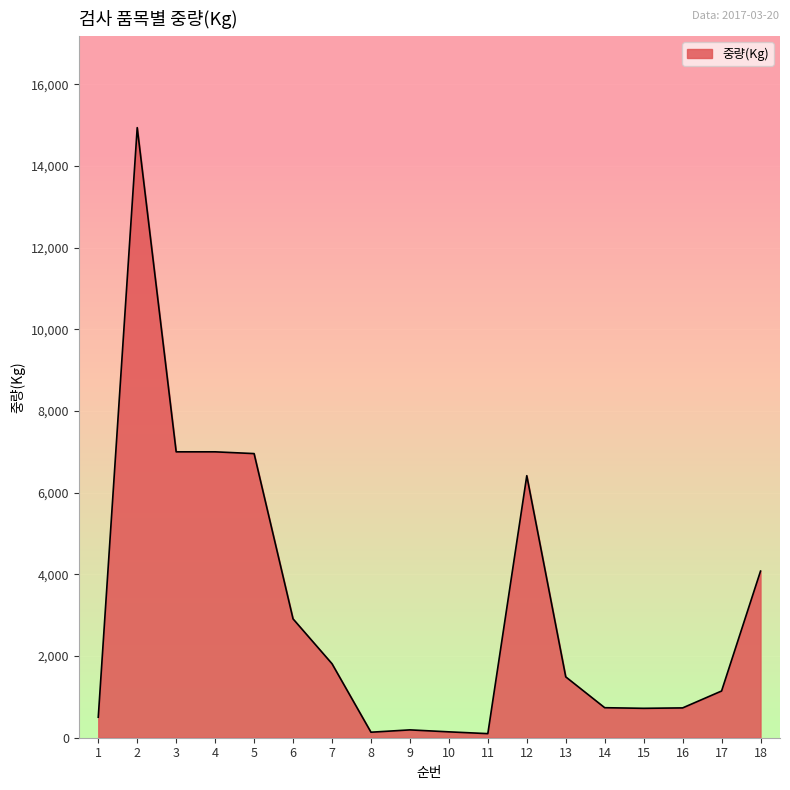

What is the greatest value displayed?

14938